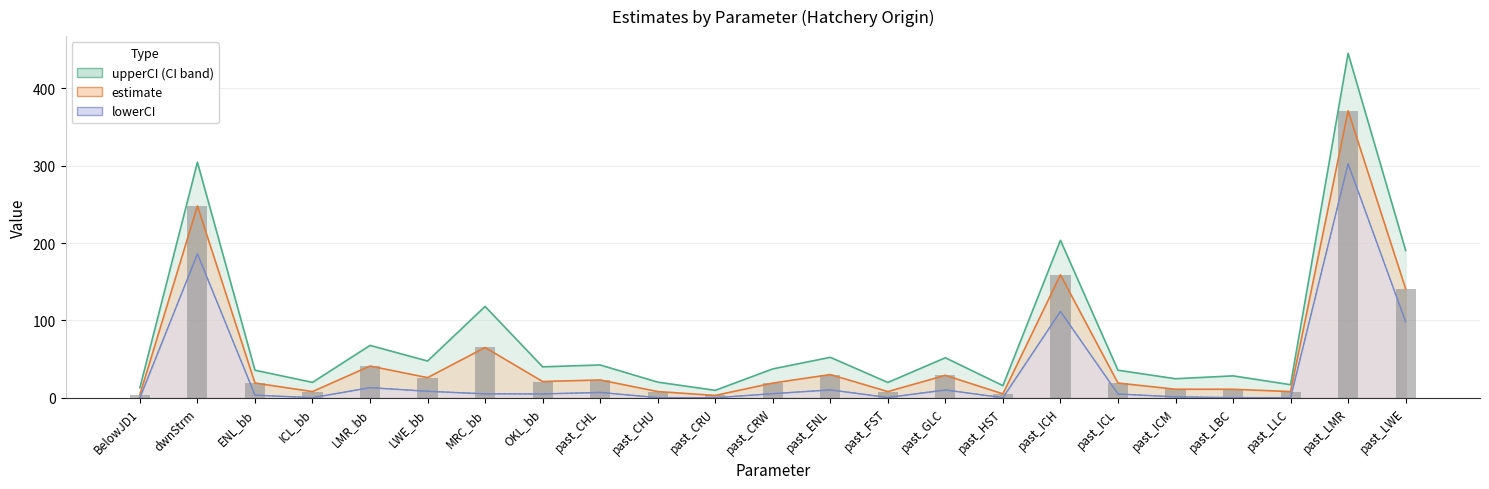

The value of estimate at MRC_bb is 23.9. True or false?

False